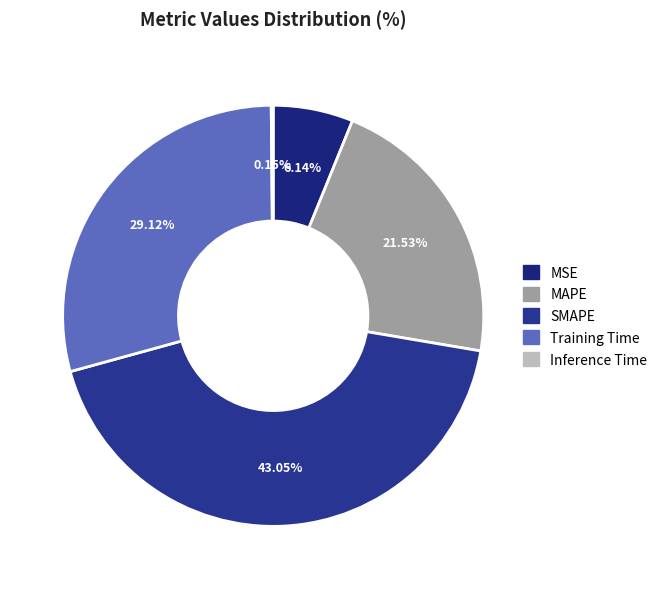

Between MSE and MAPE, which is larger?

MAPE